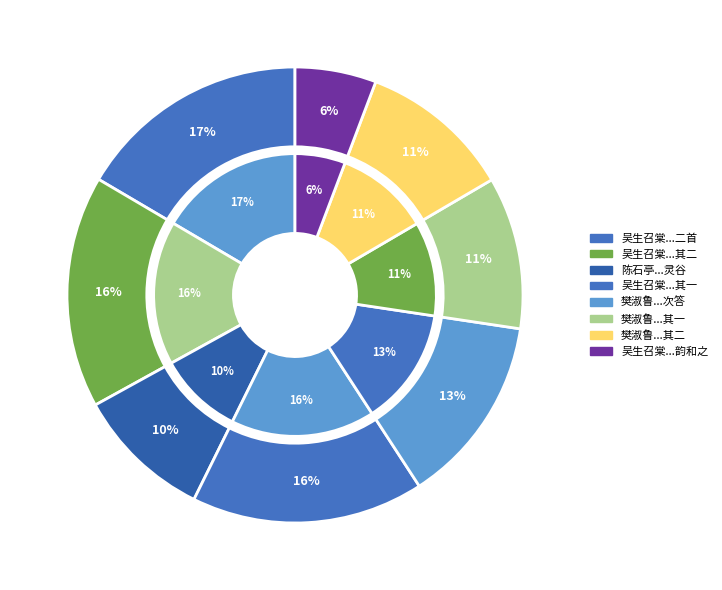

What percentage is the 樊淑鲁以九日灯下作见示次答 其二 slice, to the nearest percent?

11%